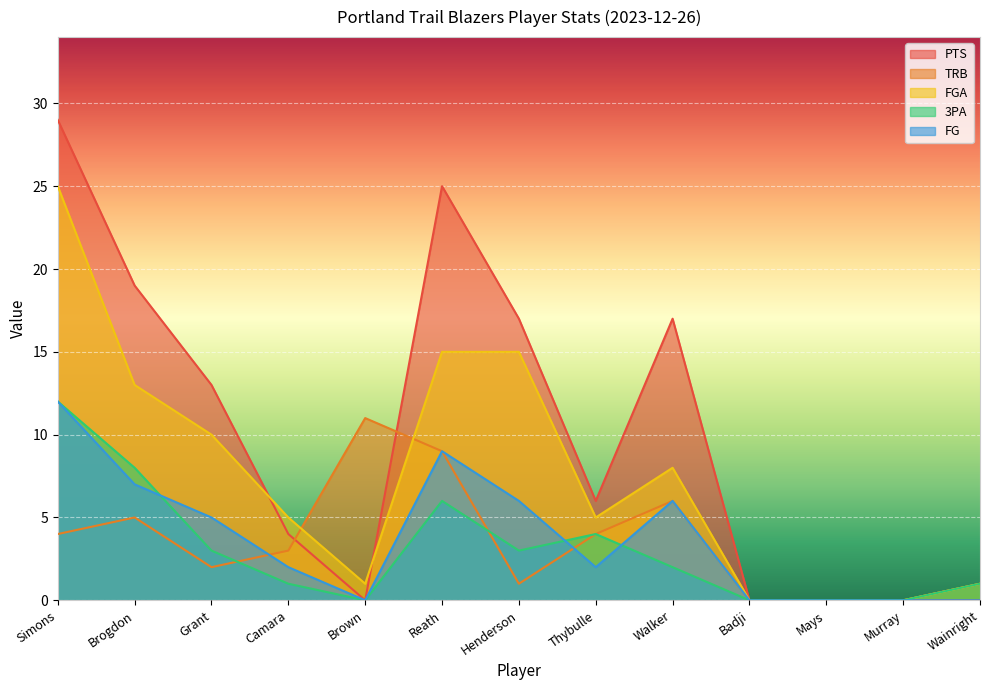

Reading left to right, list all the values displayed in this chart.

PTS: Simons=29	Brogdon=19	Grant=13	Camara=4	Brown=0	Reath=25	Henderson=17	Thybulle=6	Walker=17	Badji=0	Mays=0	Murray=0	Wainright=0
TRB: Simons=4	Brogdon=5	Grant=2	Camara=3	Brown=11	Reath=9	Henderson=1	Thybulle=4	Walker=6	Badji=0	Mays=0	Murray=0	Wainright=1
FGA: Simons=25	Brogdon=13	Grant=10	Camara=5	Brown=1	Reath=15	Henderson=15	Thybulle=5	Walker=8	Badji=0	Mays=0	Murray=0	Wainright=1
3PA: Simons=12	Brogdon=8	Grant=3	Camara=1	Brown=0	Reath=6	Henderson=3	Thybulle=4	Walker=2	Badji=0	Mays=0	Murray=0	Wainright=1
FG: Simons=12	Brogdon=7	Grant=5	Camara=2	Brown=0	Reath=9	Henderson=6	Thybulle=2	Walker=6	Badji=0	Mays=0	Murray=0	Wainright=0